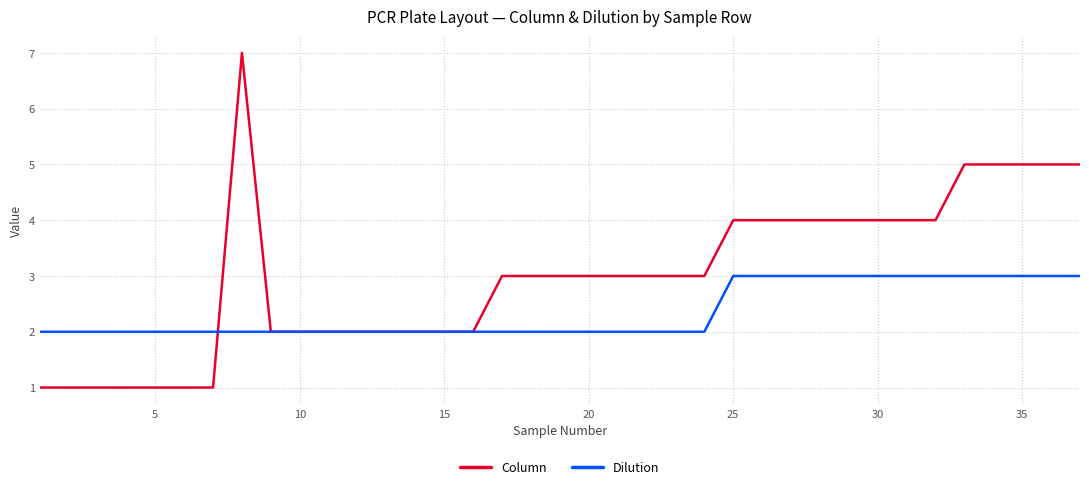

Rank the series by their maximum value, from lowest to highest.

Dilution, Column